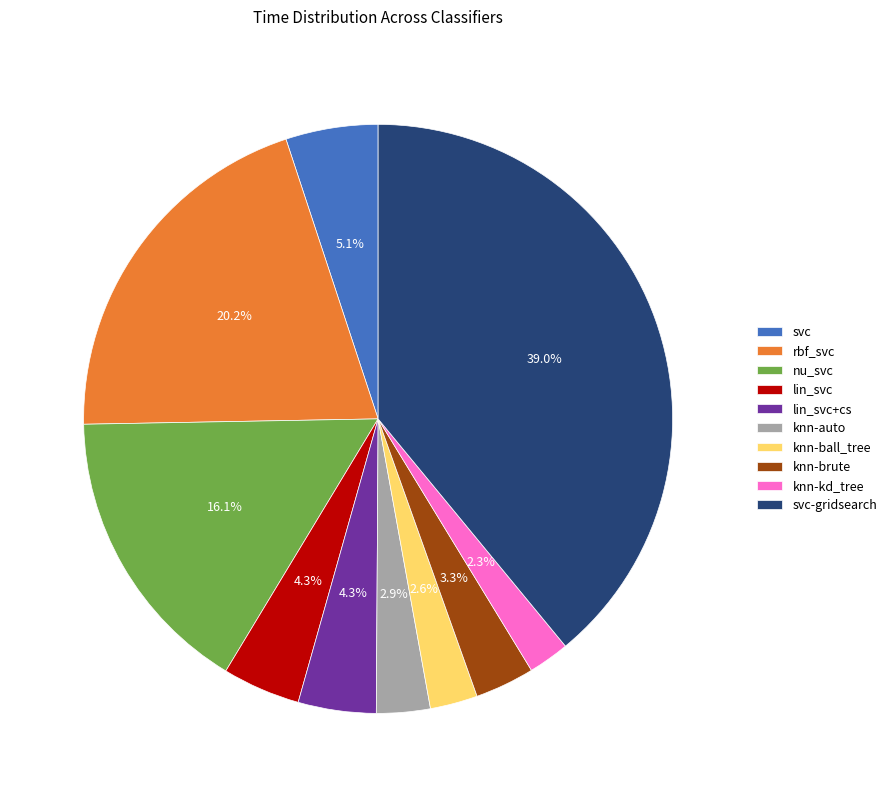

To the nearest percent, what is the average slice percentage?

10%